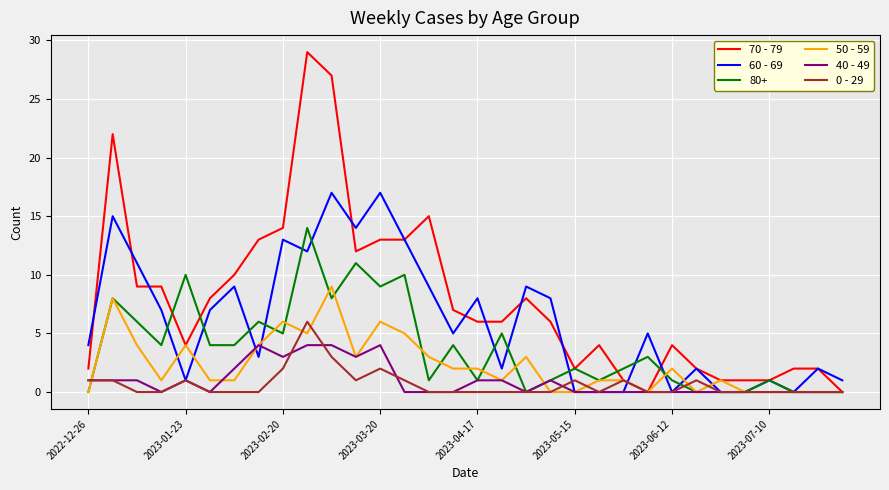

Which series has the largest total across all categories?

70 - 79